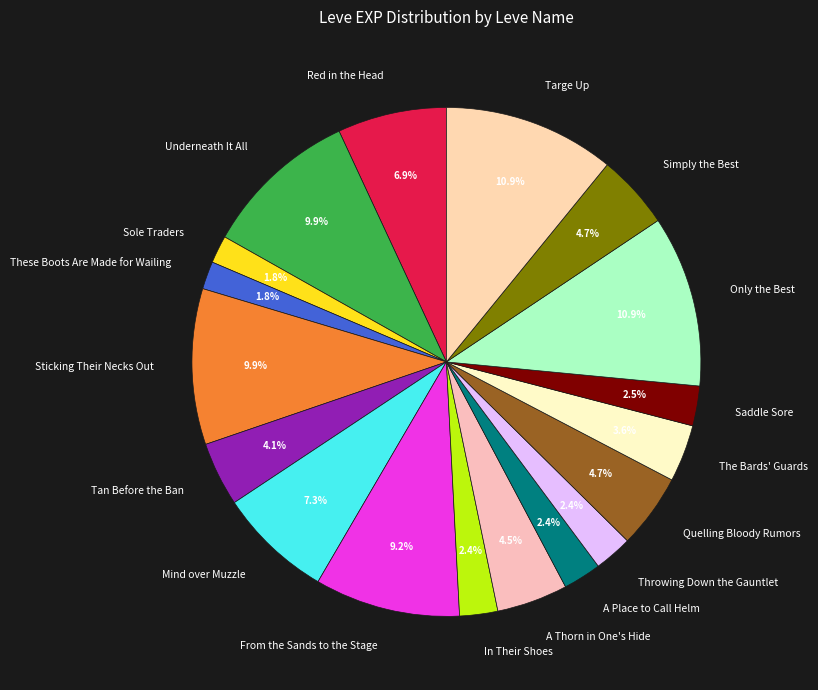

Approximately how many times larger is the value at Quelling Bloody Rumors compared to A Place to Call Helm?

2.0